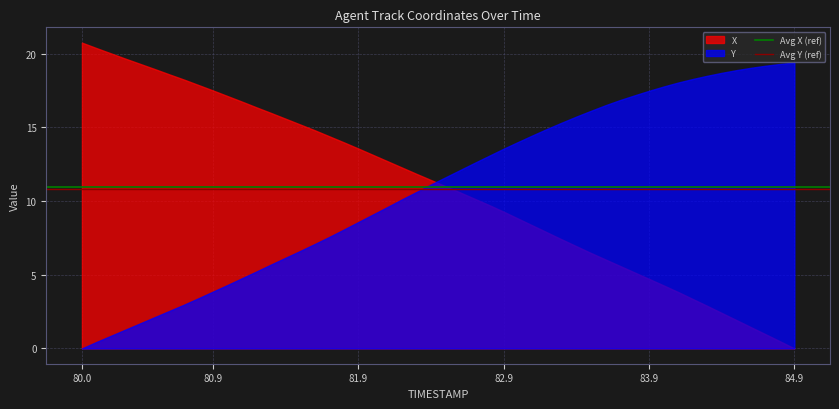

Is it true that X equals 9.3 at 82.9?

True